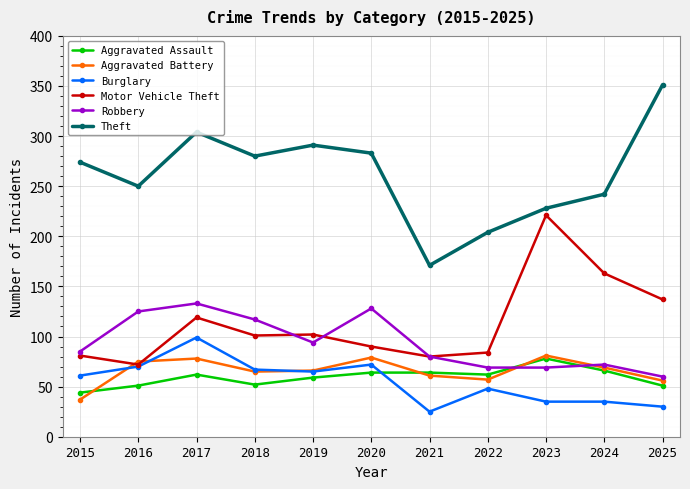

Between 2015 and 2025, which series saw the biggest shift?

Theft